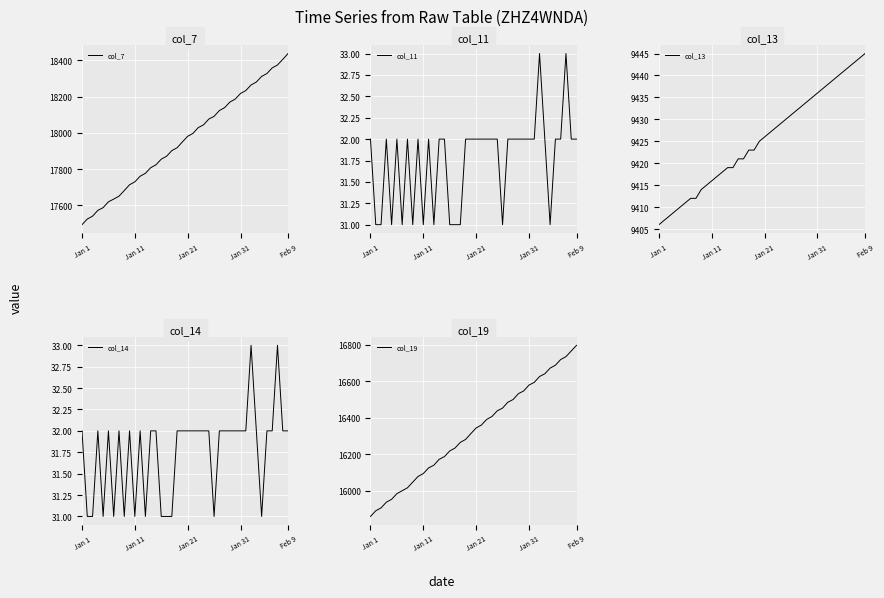

At which label does col_7 reach its peak?

Feb 9